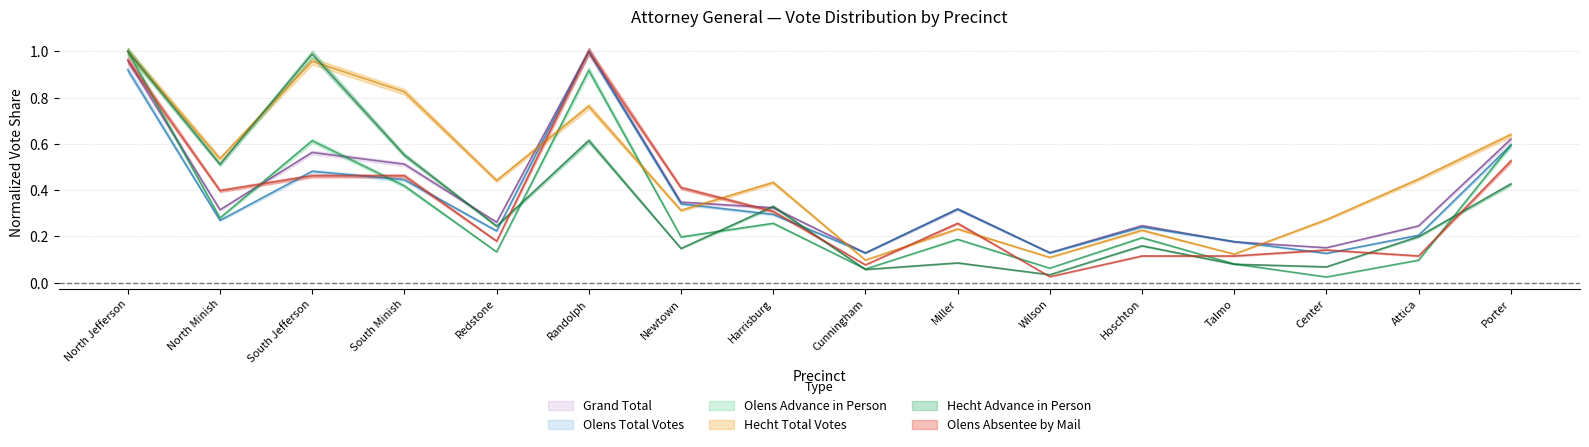

What is the sum of all Hecht Total Votes values?

7.4